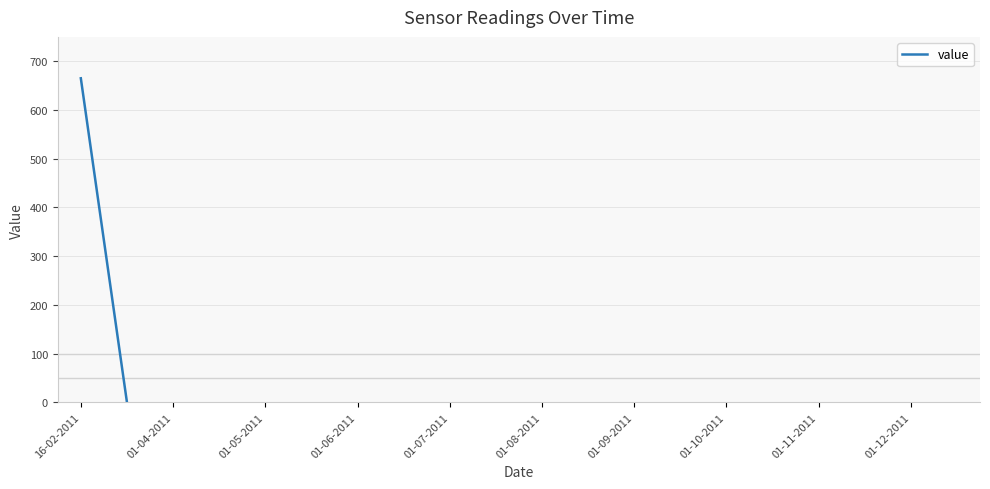

What is the label of the 13th point from the right?

01-10-2011